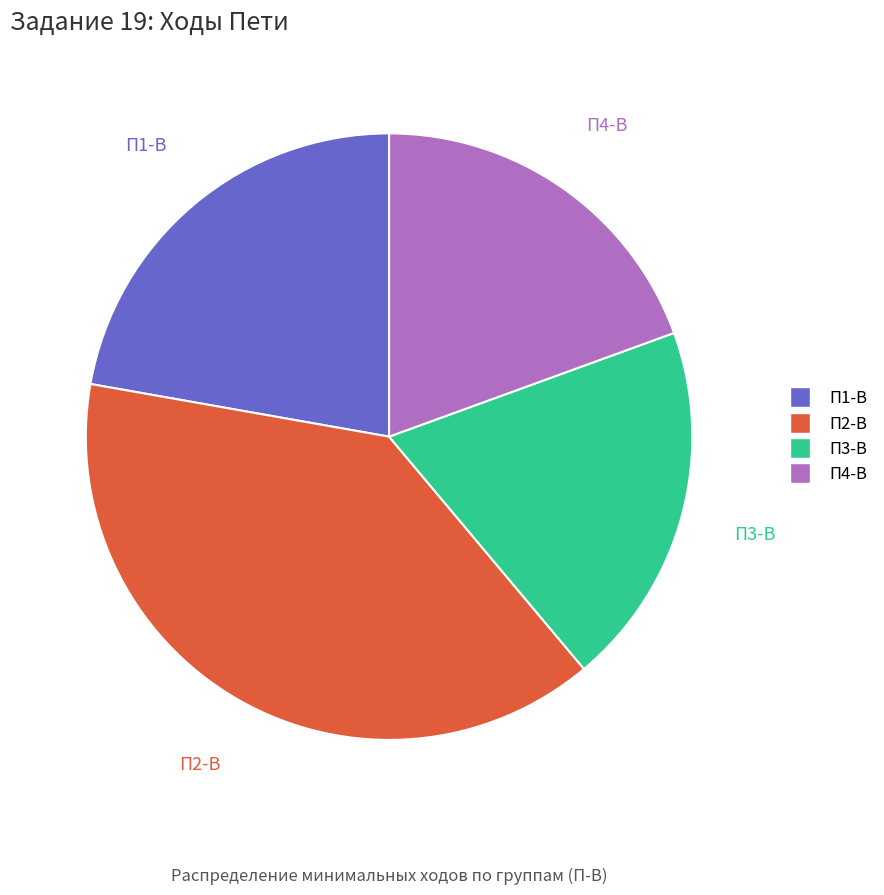

True or false: П1-В accounts for 22% of the total.

True